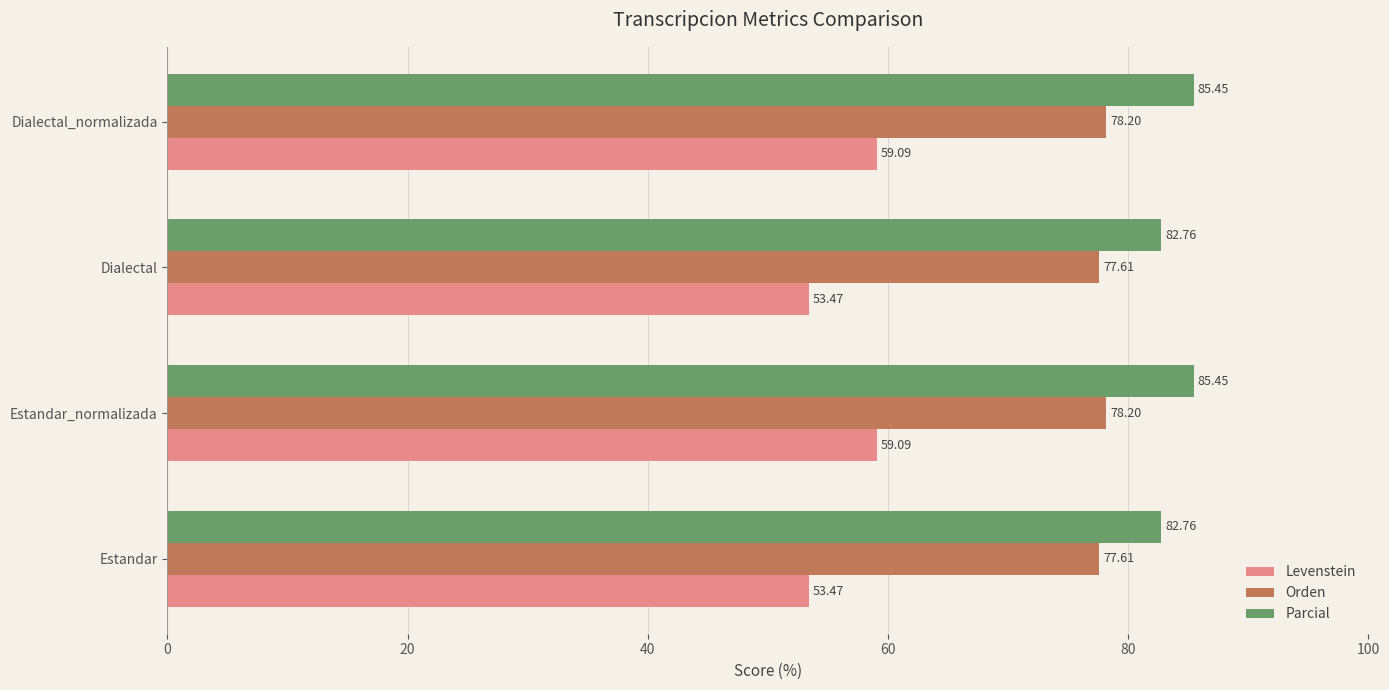

Which series has the largest range (max minus min)?

Levenstein